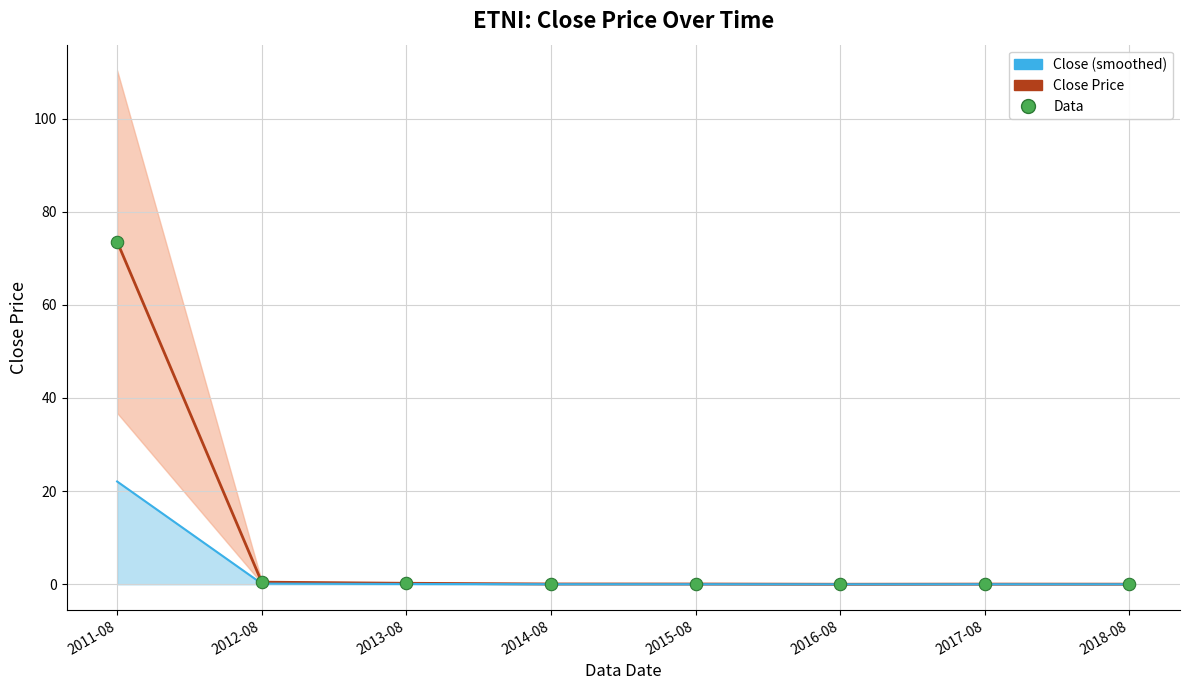

At how many categories does at least one series exceed 24?

1